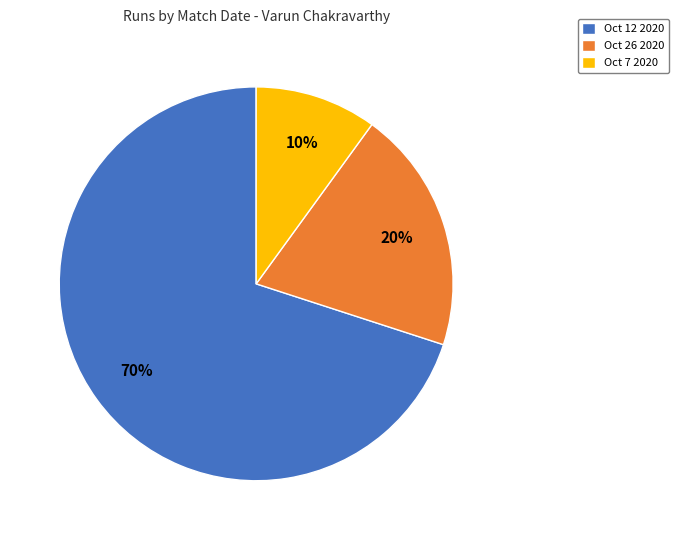

Is the sum of Oct 26 2020 and Oct 12 2020 greater than half?

Yes